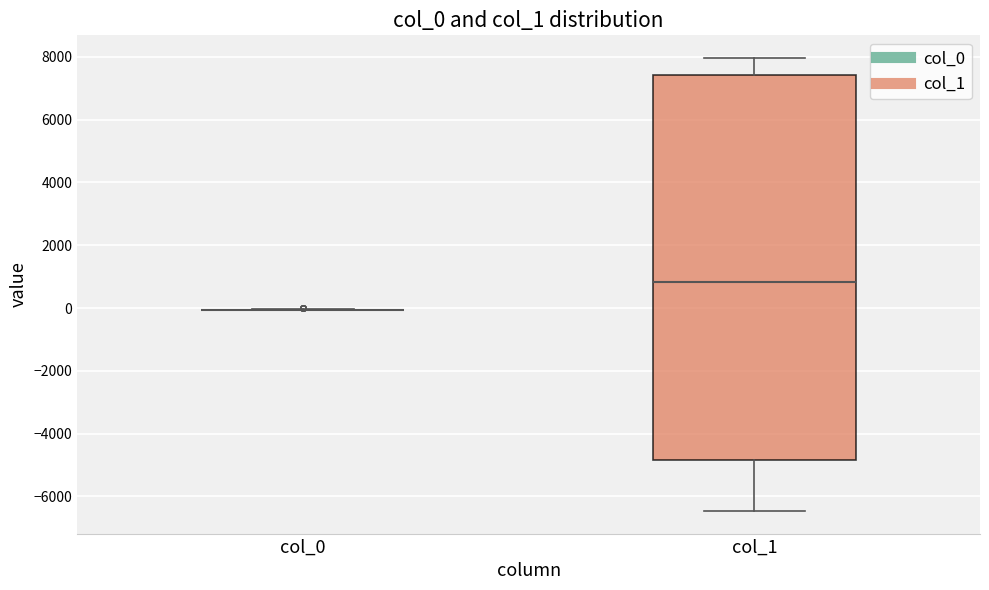

Reading left to right, read every box against the y-axis: the position of its median line, the range the box covers, and the ends of its whiskers. The values are not printed on the chart, so give them approximately, as read against the axis.

col_0: box collapsed to a line at 0, whiskers 0 to 0
col_1: median 800, box -4800 to 7400, whiskers -6400 to 8000